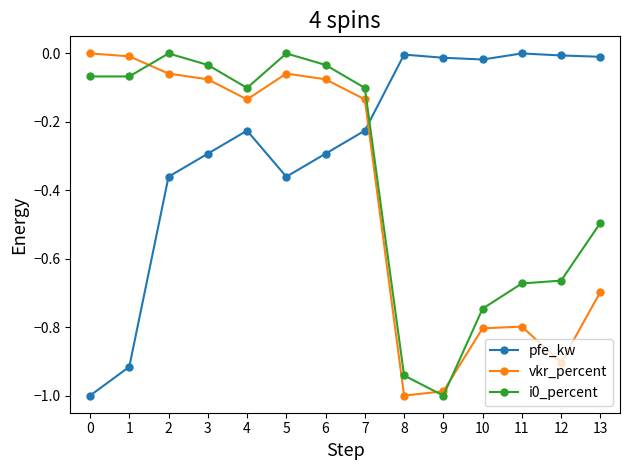

Between which two adjacent categories do i0_percent and pfe_kw first intersect?

7 and 8